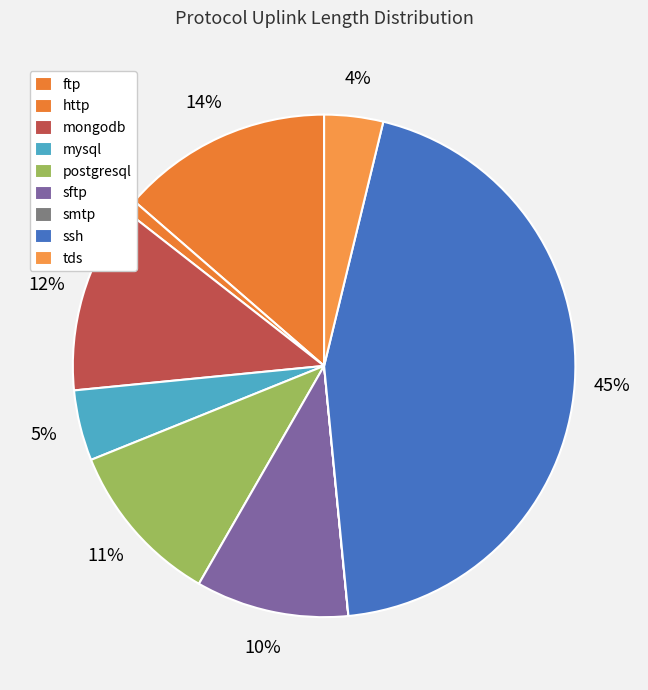

How many slices are in this pie chart?

9